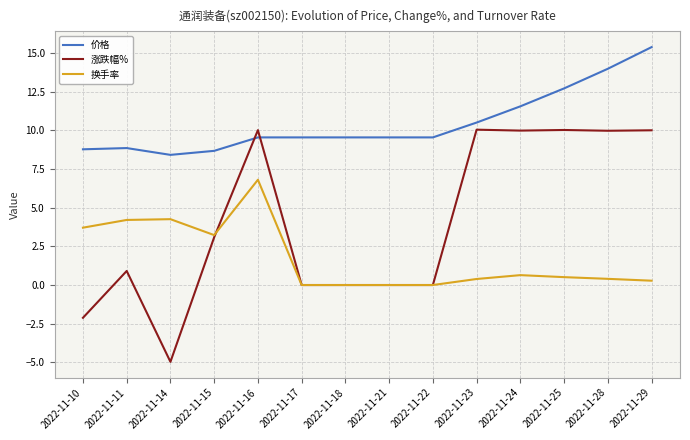

What are all the series names shown in the legend?

价格, 涨跌幅%, 换手率